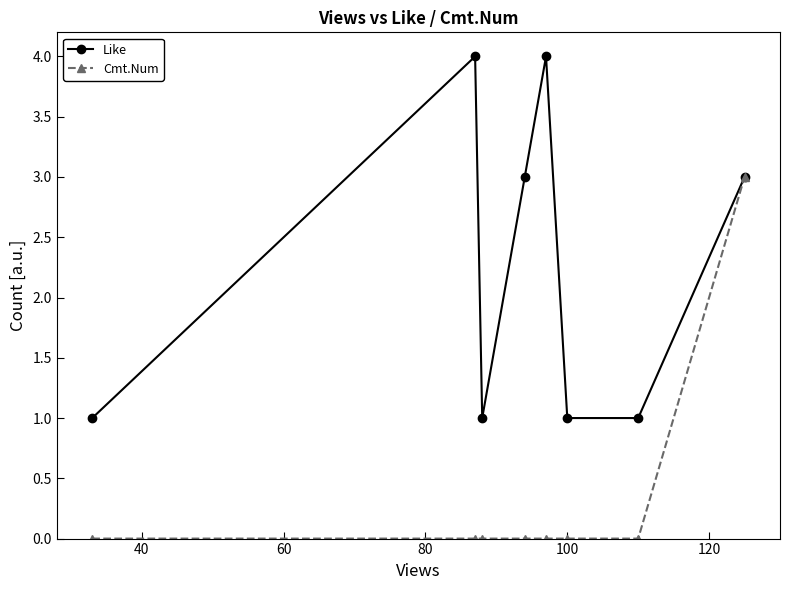

List the series in order of their peak value, lowest first.

Cmt.Num, Like